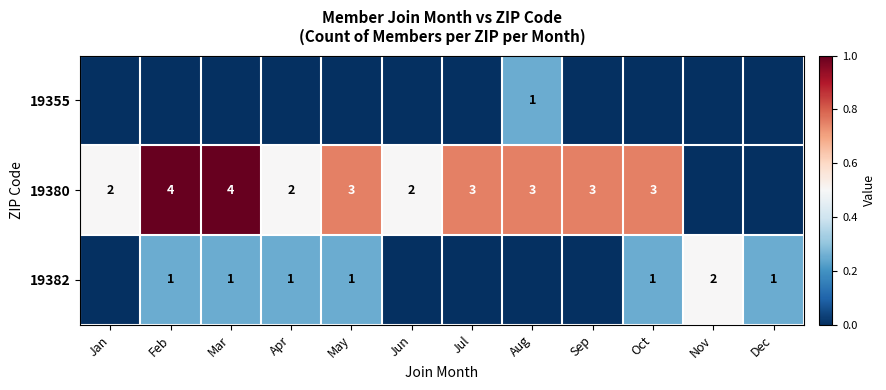

The value of 19380 at Aug is 3. True or false?

True